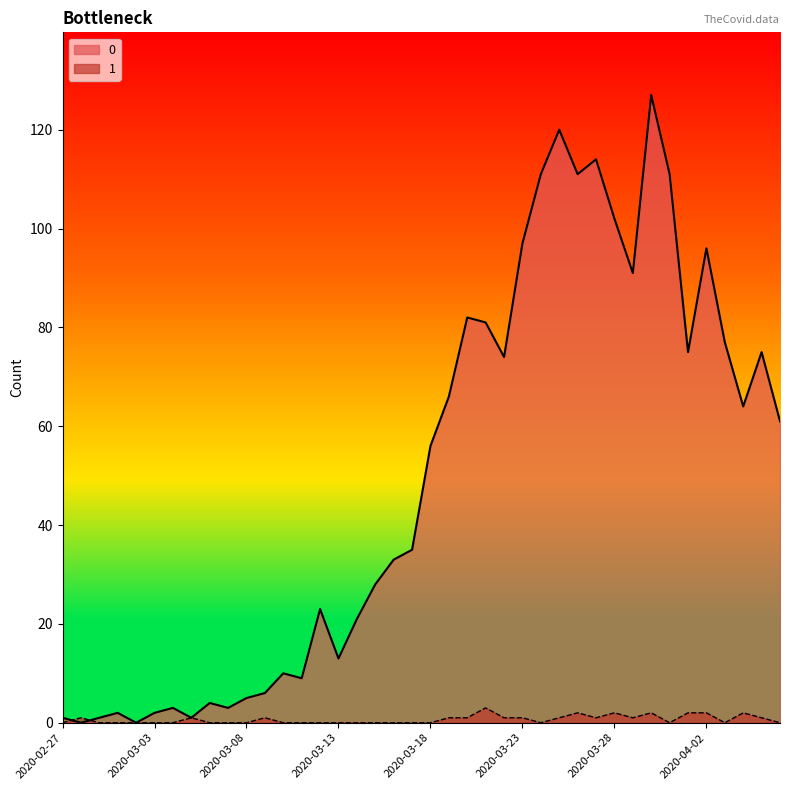

Between 2020-03-20 and 2020-03-17, which is larger?

2020-03-20